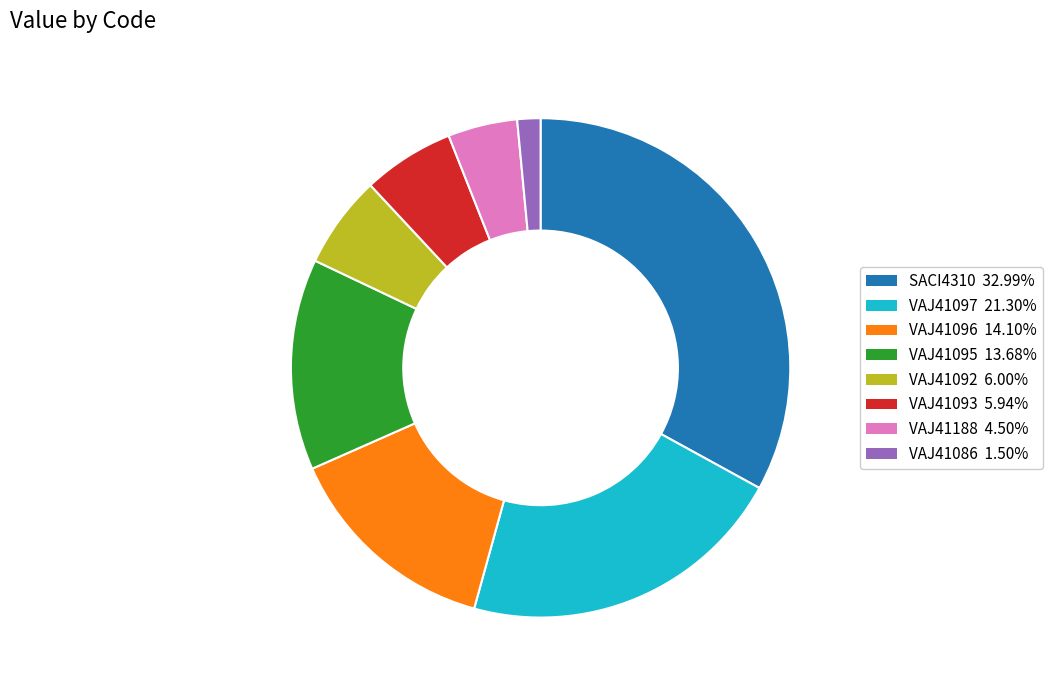

Combined, do VAJ41188 and SACI4310 account for over 50%?

No